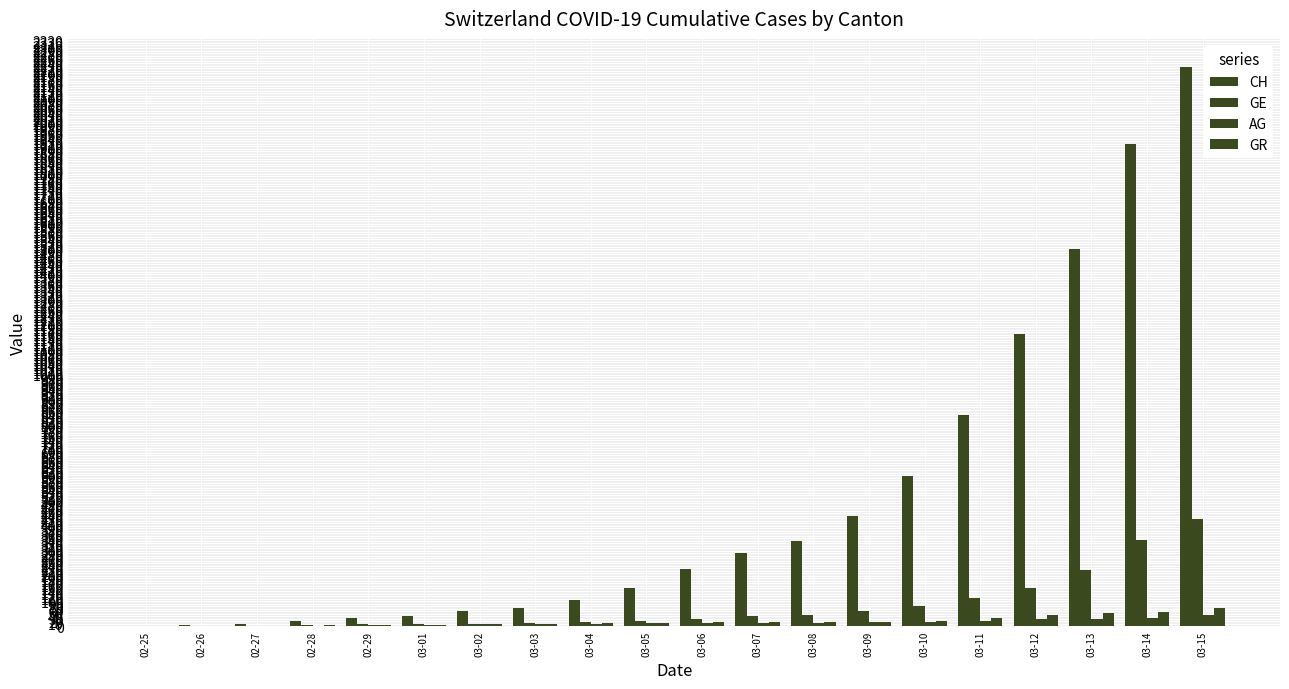

Is the value of CH at 03-15 greater than the value of AG at 03-01?

Yes